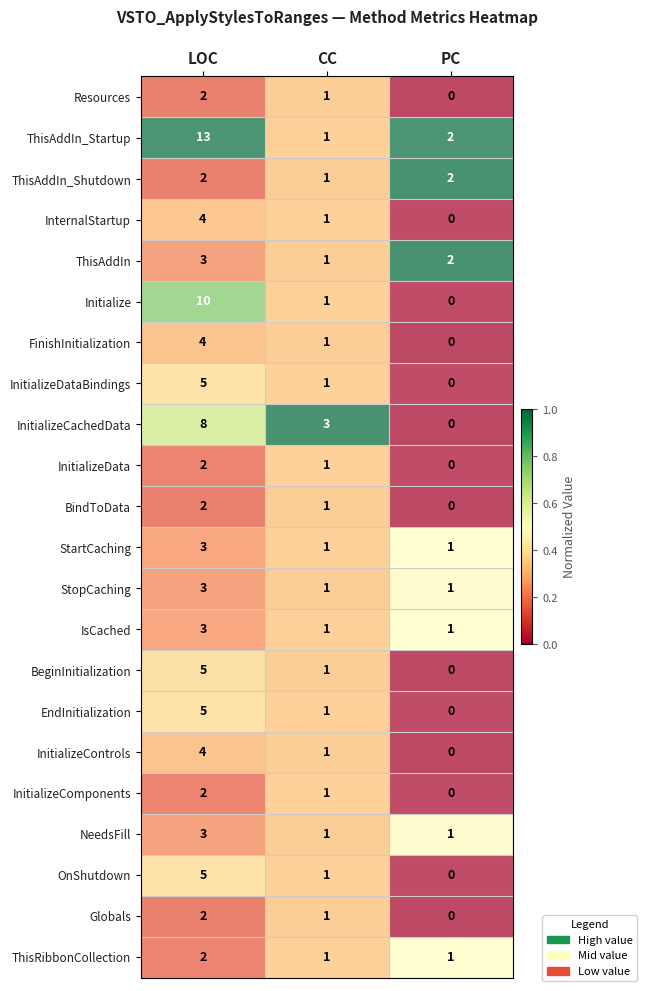

What is the sum of the ThisAddIn_Shutdown values at LOC and PC?

4